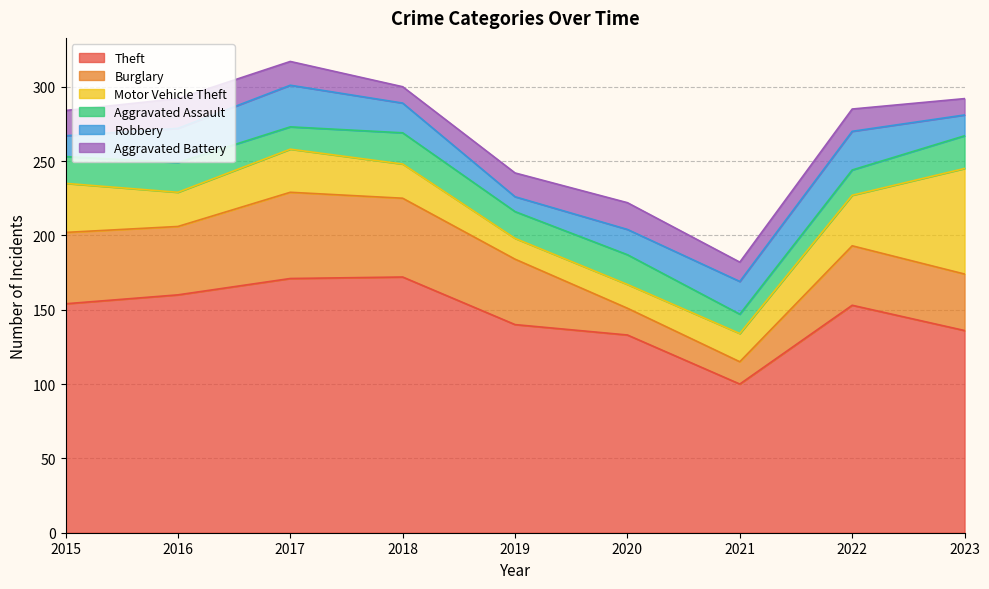

How many series are shown in this chart?

6